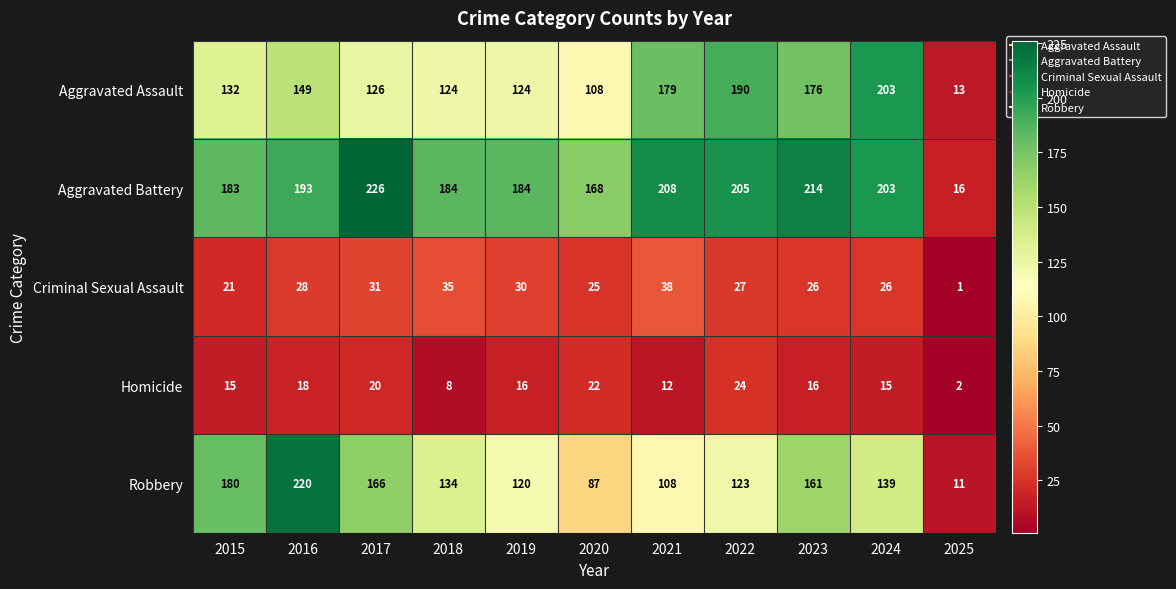

How many categories are shown in the chart?

11